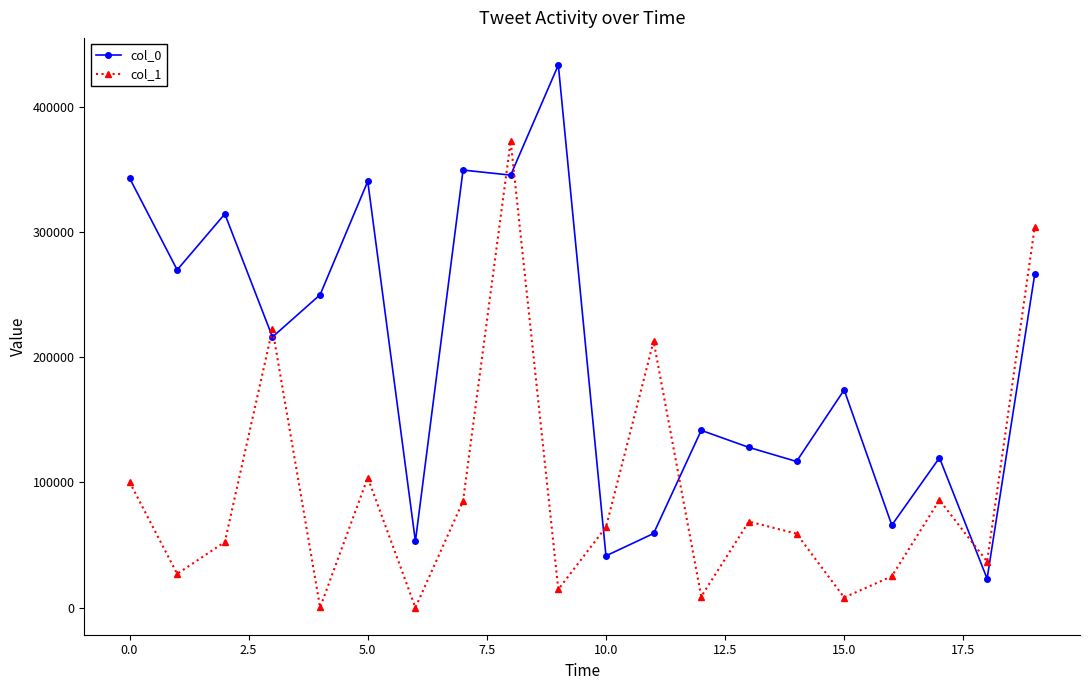

Rank the series by their average value, from highest to lowest.

col_0, col_1